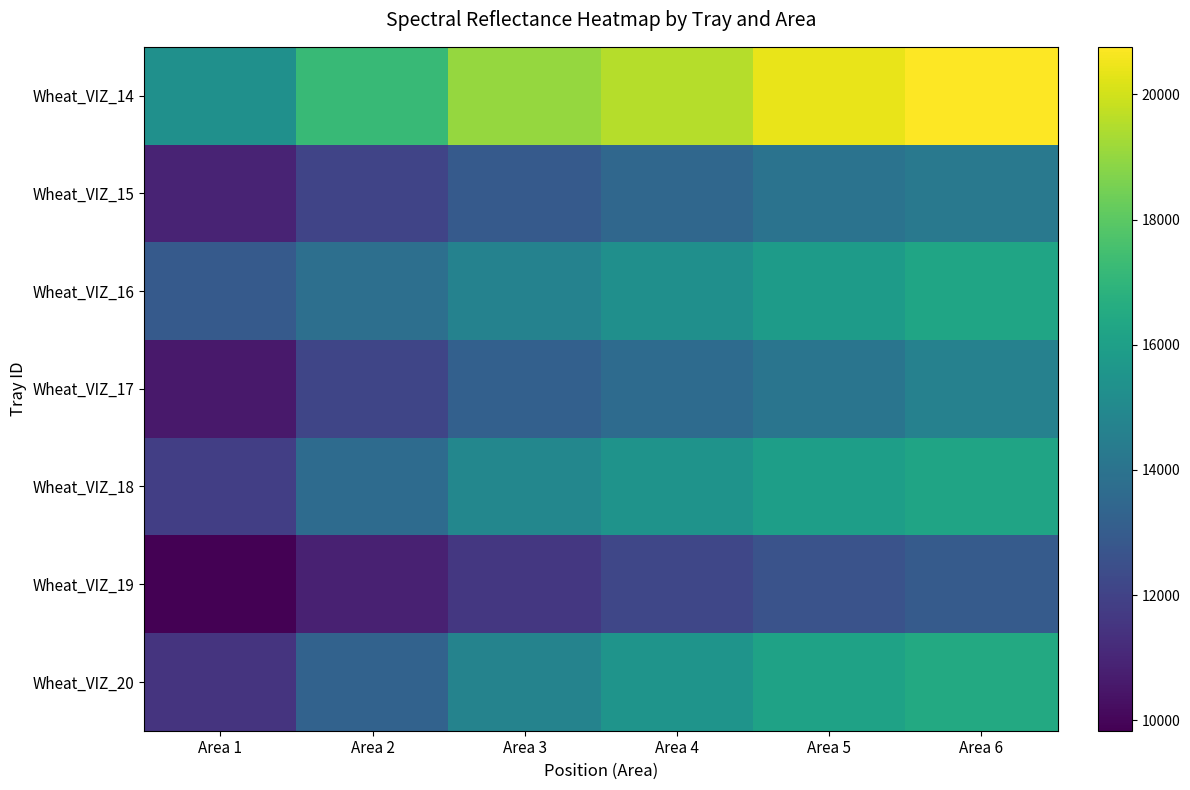

Reading right to left, what are all the values shown in this chart?

Wheat_VIZ_14: Area 6=20758.4	Area 5=20380.1	Area 4=19548.4	Area 3=19044.8	Area 2=17199.3	Area 1=15302.9
Wheat_VIZ_15: Area 6=14248.4	Area 5=13979.5	Area 4=13485.1	Area 3=12928.9	Area 2=12070.4	Area 1=10918.3
Wheat_VIZ_16: Area 6=16267.0	Area 5=15834.3	Area 4=15295.9	Area 3=14656.5	Area 2=13843.5	Area 1=12946.1
Wheat_VIZ_17: Area 6=14641.0	Area 5=14079.8	Area 4=13647.6	Area 3=13196.8	Area 2=12099.6	Area 1=10565.0
Wheat_VIZ_18: Area 6=16232.4	Area 5=15976.2	Area 4=15453.4	Area 3=14883.8	Area 2=13634.6	Area 1=11876.4
Wheat_VIZ_19: Area 6=12972.0	Area 5=12636.7	Area 4=12139.9	Area 3=11593.3	Area 2=10820.5	Area 1=9833.5
Wheat_VIZ_20: Area 6=16478.5	Area 5=16108.6	Area 4=15486.8	Area 3=14714.6	Area 2=13251.0	Area 1=11461.5